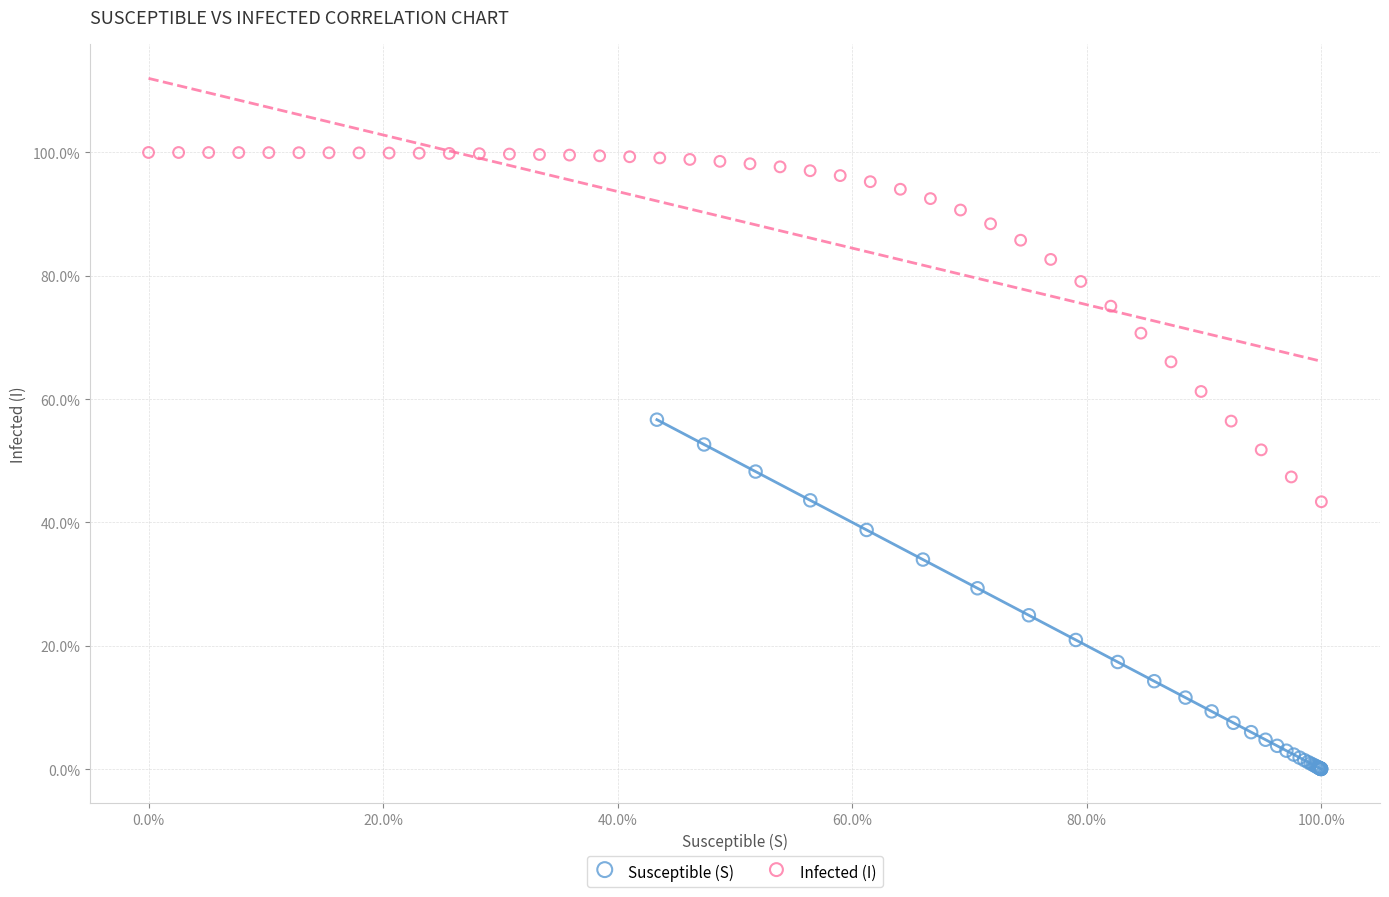

What are all the series names shown in the legend?

Susceptible (S), Infected (I)